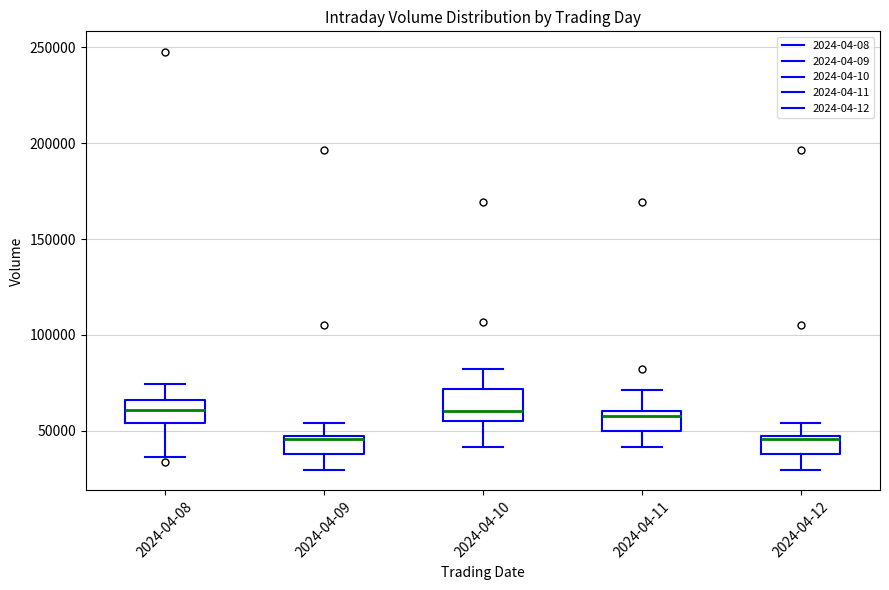

Where does the median line of the box for 2024-04-10 sit on the y-axis? The values are not printed on the chart, so give them approximately, as read against the axis.

60000